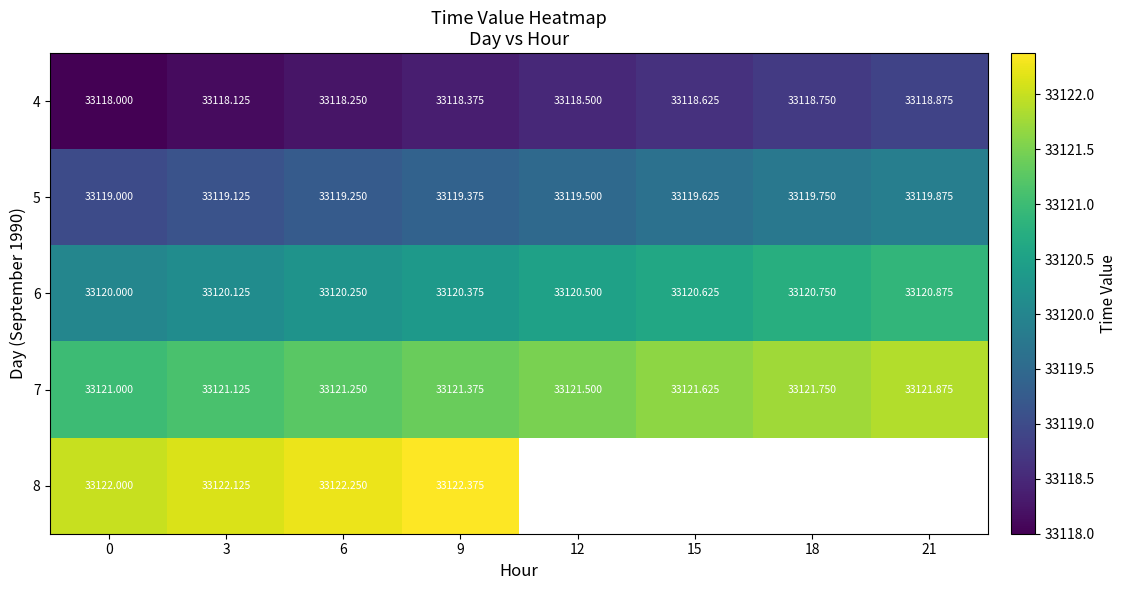

Is the value of 7 at 3 greater than the value of 6 at 9?

Yes